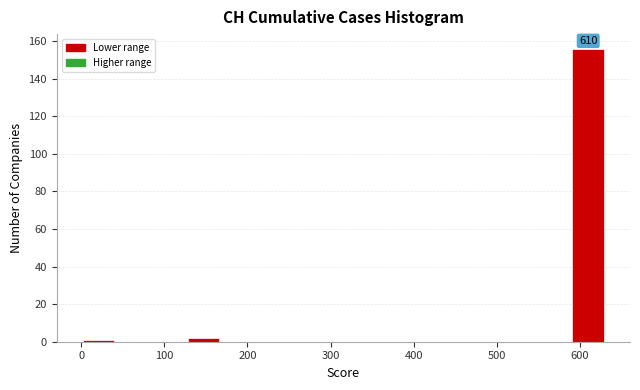

Over which range of the x-axis is the bar tallest?

590 to 630